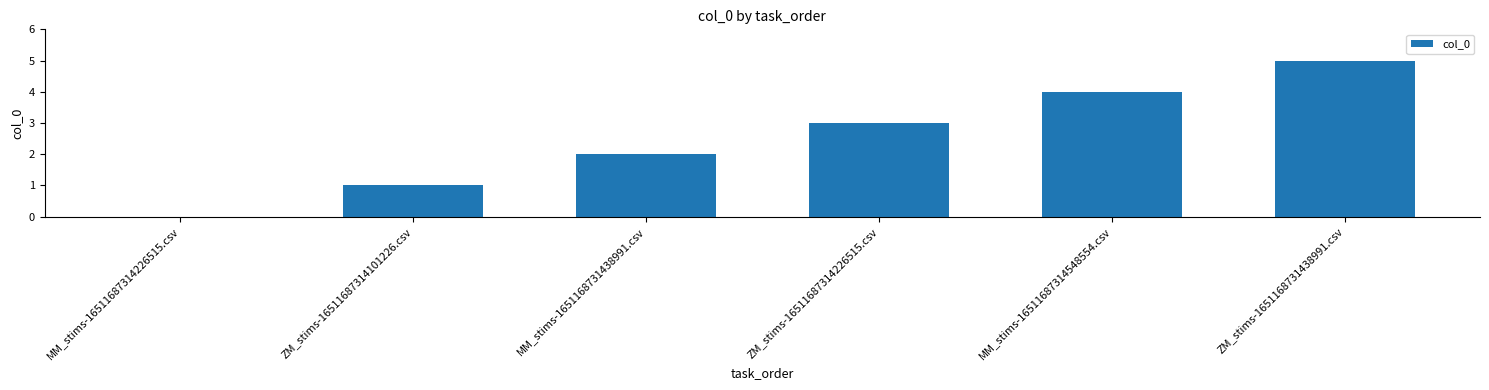

What is the change in value from ZM_stims-16511687314101226.csv to ZM_stims-16511687314226515.csv?

+2